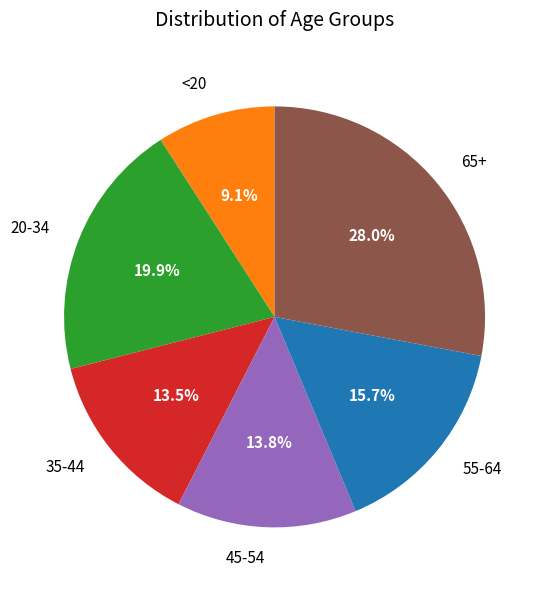

Does 35-44 represent more than half of the total?

No